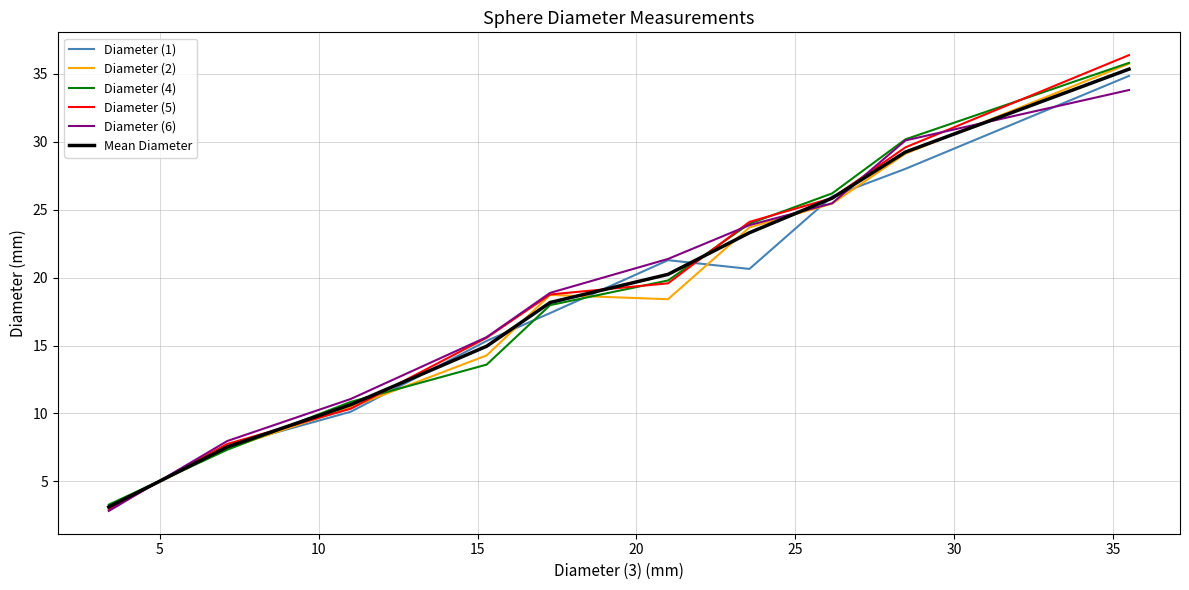

How many values in the Diameter (5) series exceed 19?

5